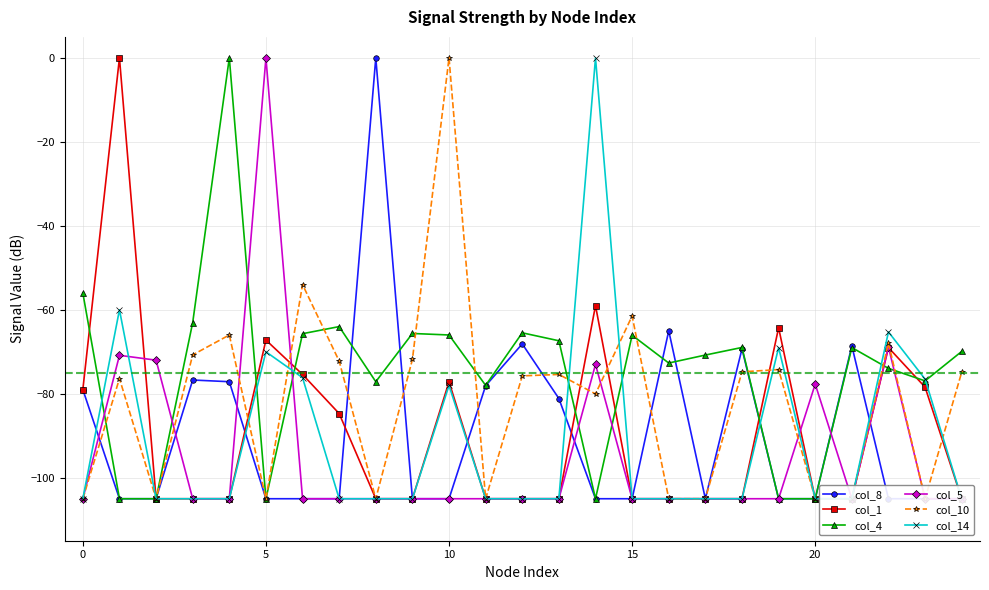

What is the difference between the second highest and minimum values in the col_8 series?

40.0